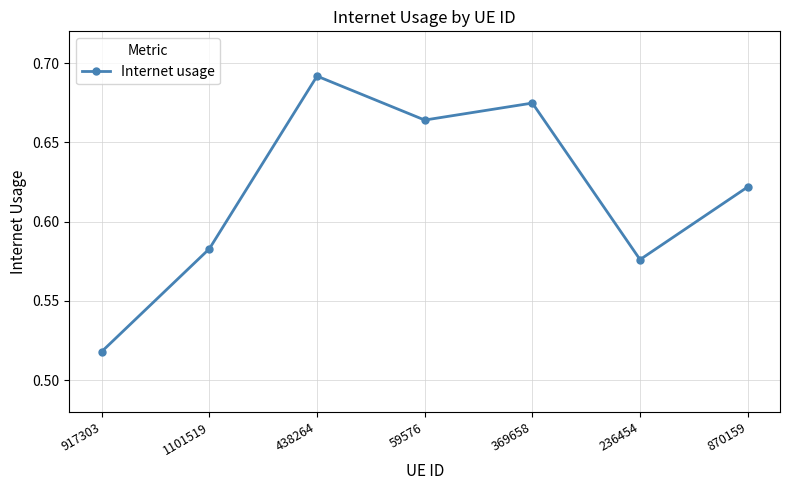

The chart shows a value of 0.3 at 369658. True or false?

False